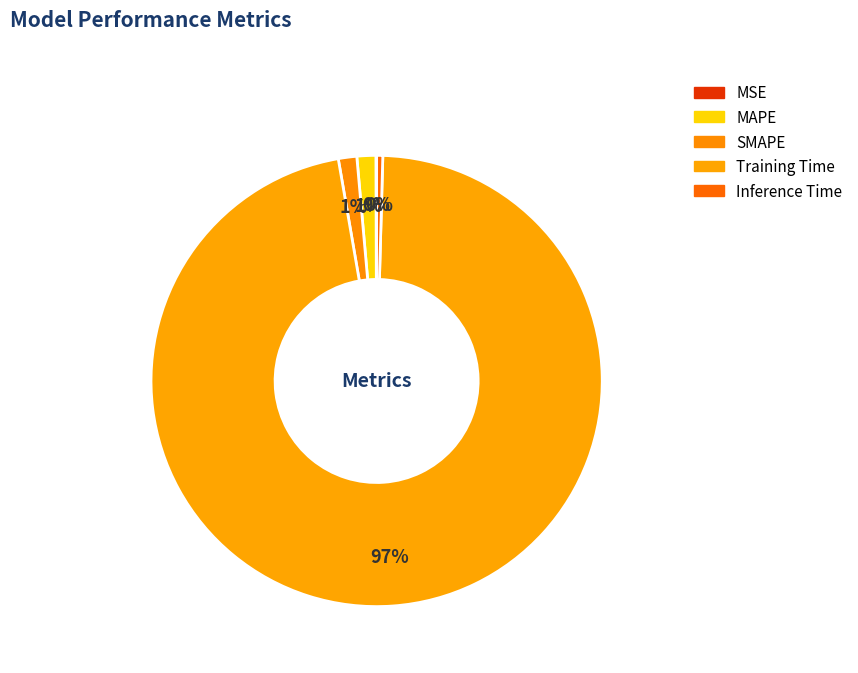

What is the change in value from MSE to Training Time?

+3.6